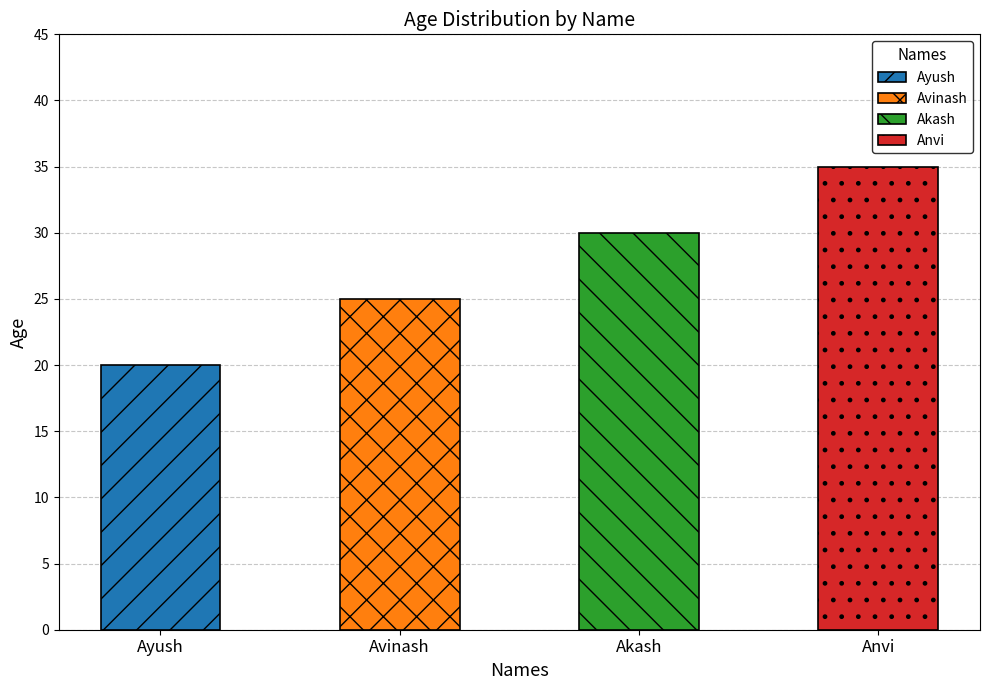

Is it true that the value at Akash is 15?

False